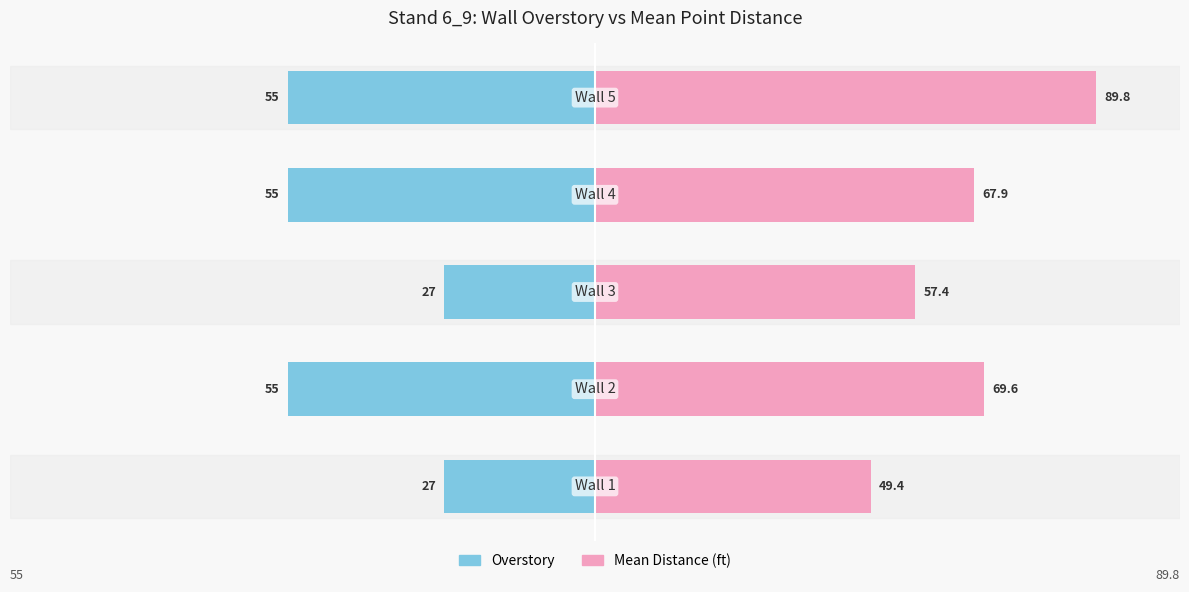

The value of Overstory DBH at 4 is -22.0. True or false?

False